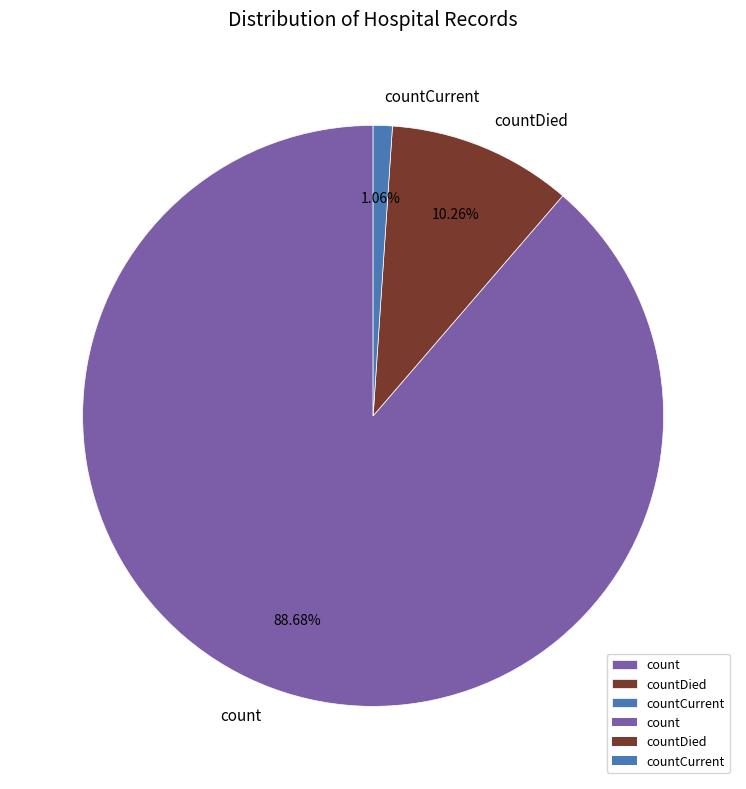

To the nearest percent, what percentage of the pie is countCurrent?

1%